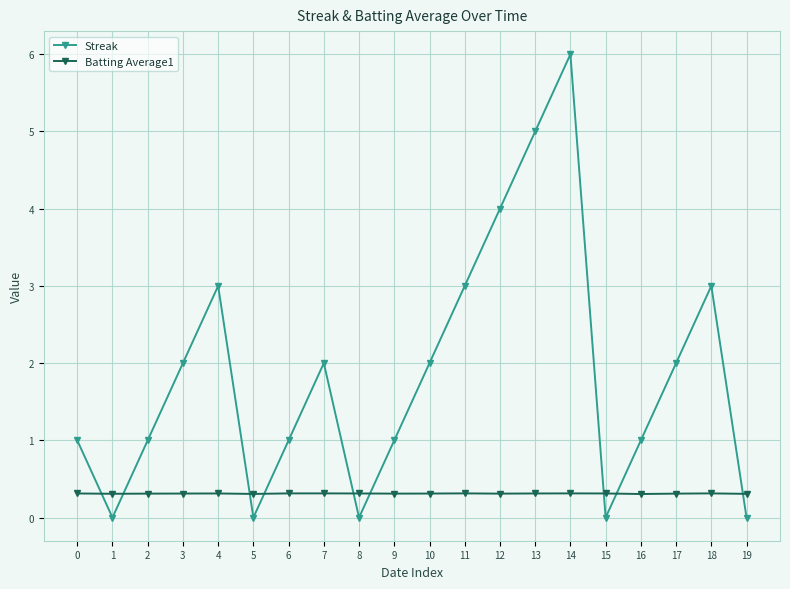

Is it true that Streak equals 1.5 at 6?

False